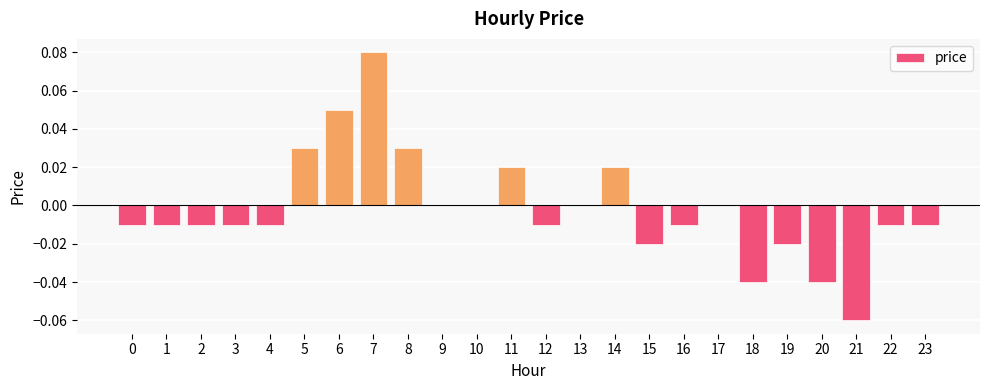

Which label corresponds to the largest value in the chart?

7